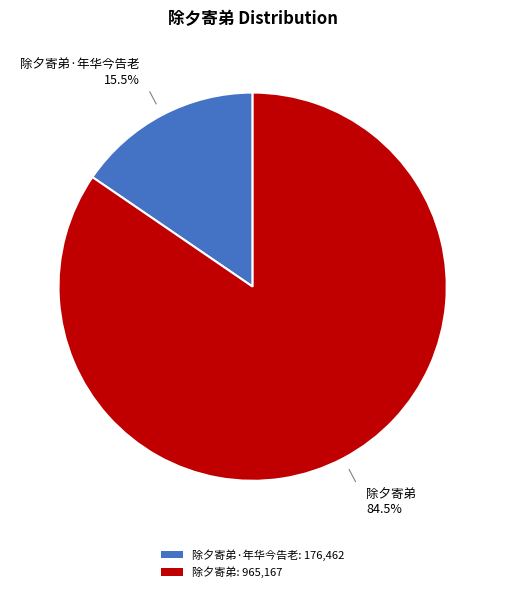

What is the largest slice in the pie chart?

除夕寄弟: 965,167